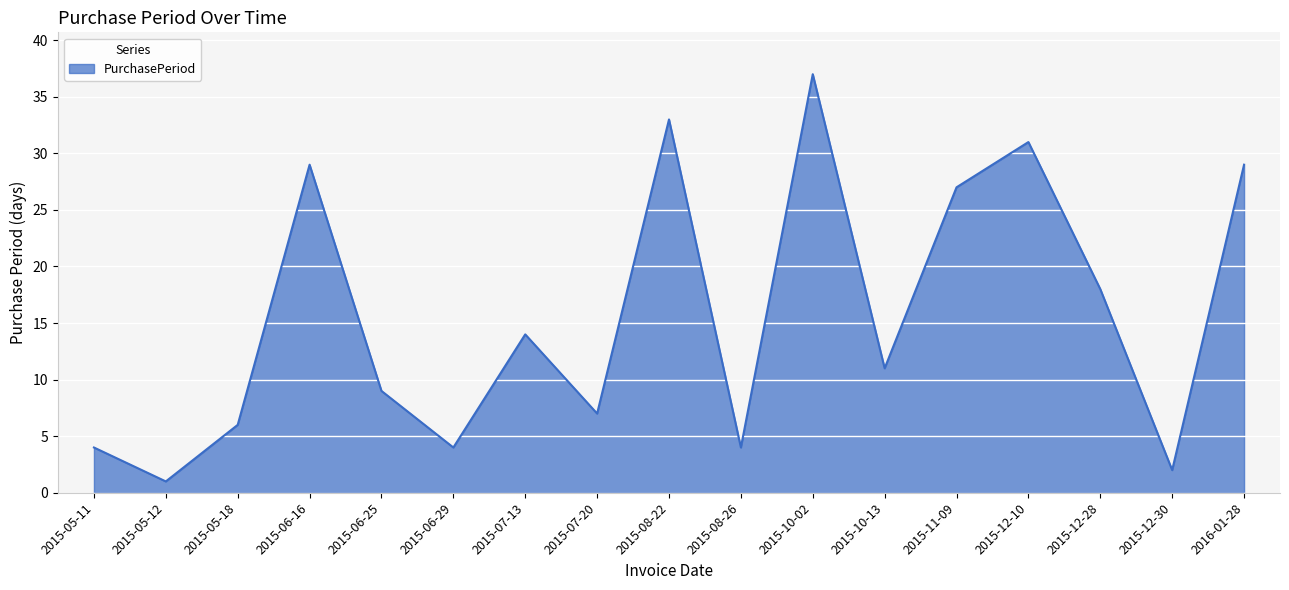

What is the maximum value shown in the chart?

37